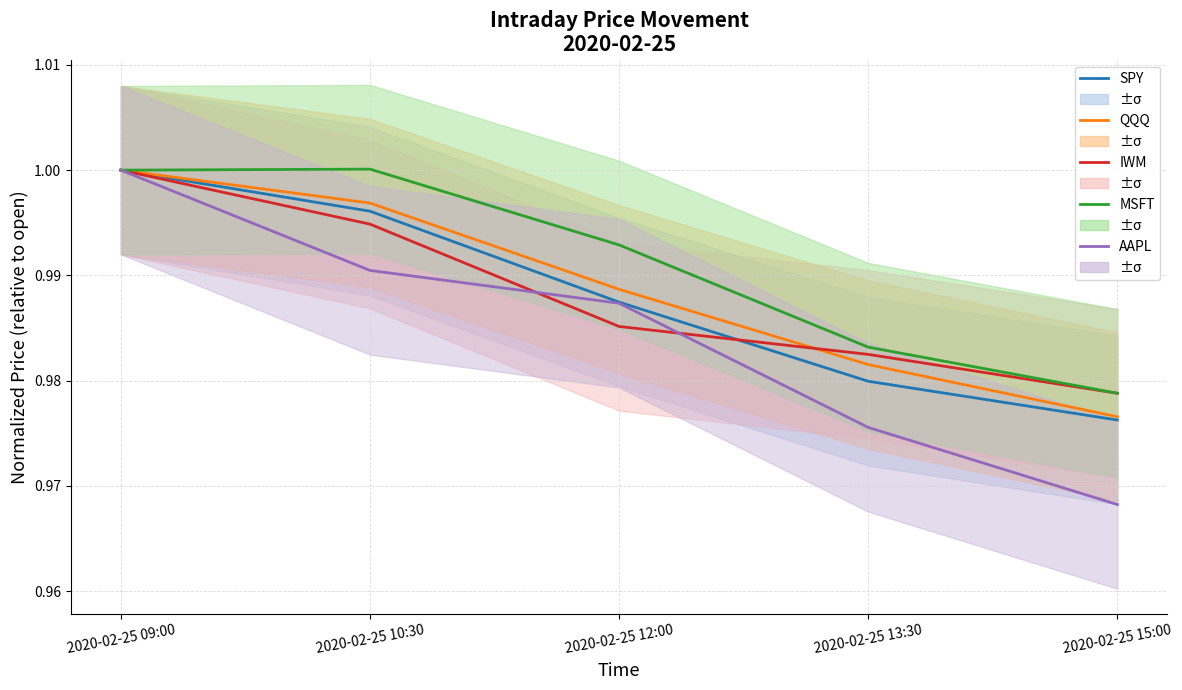

Between which two adjacent categories do IWM and AAPL first intersect?

2020-02-25 10:30 and 2020-02-25 12:00